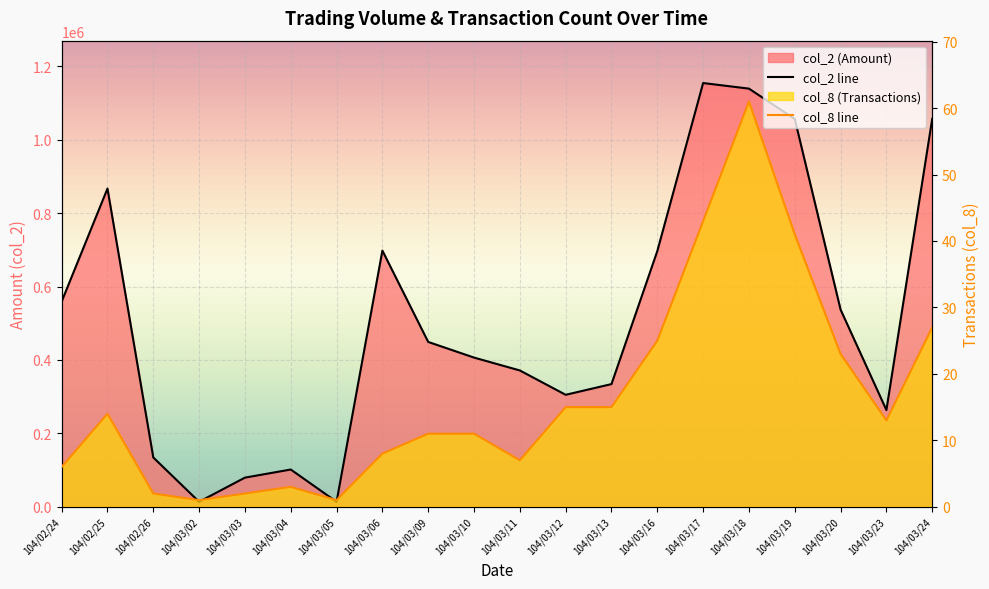

What is the total value across all series at 104/03/16?

696715